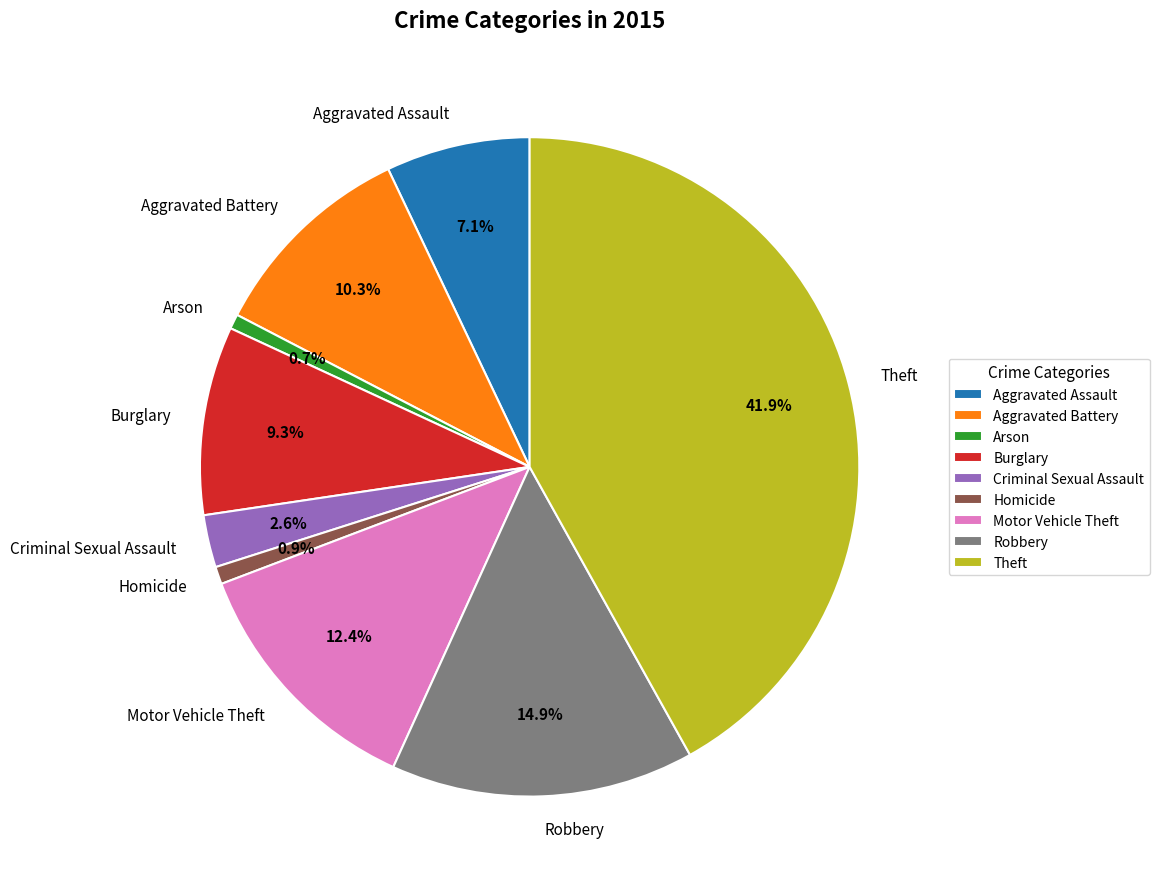

What is the largest slice in the pie chart?

Theft